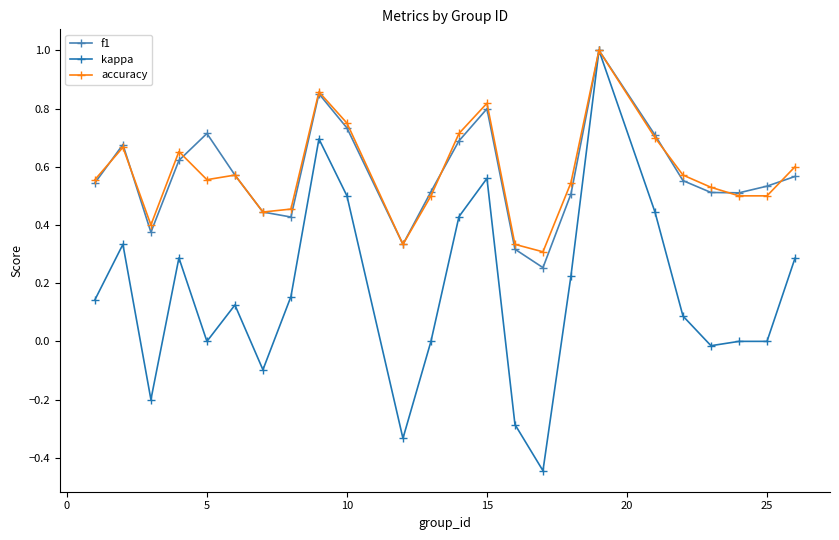

How many lines are shown in the chart?

3